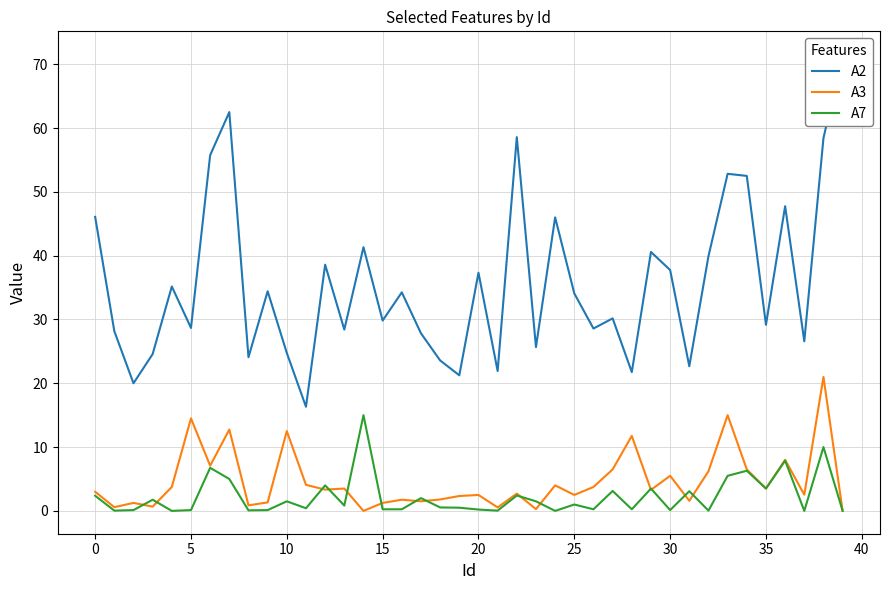

Which has a higher value, 45 or 25?

25